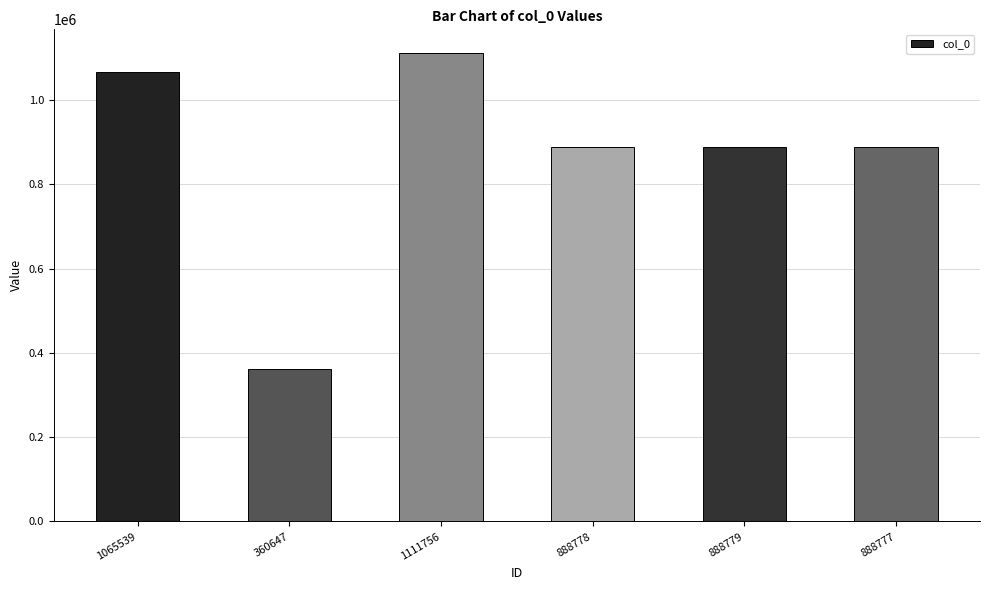

Between 360647 and 888777, which is larger?

888777